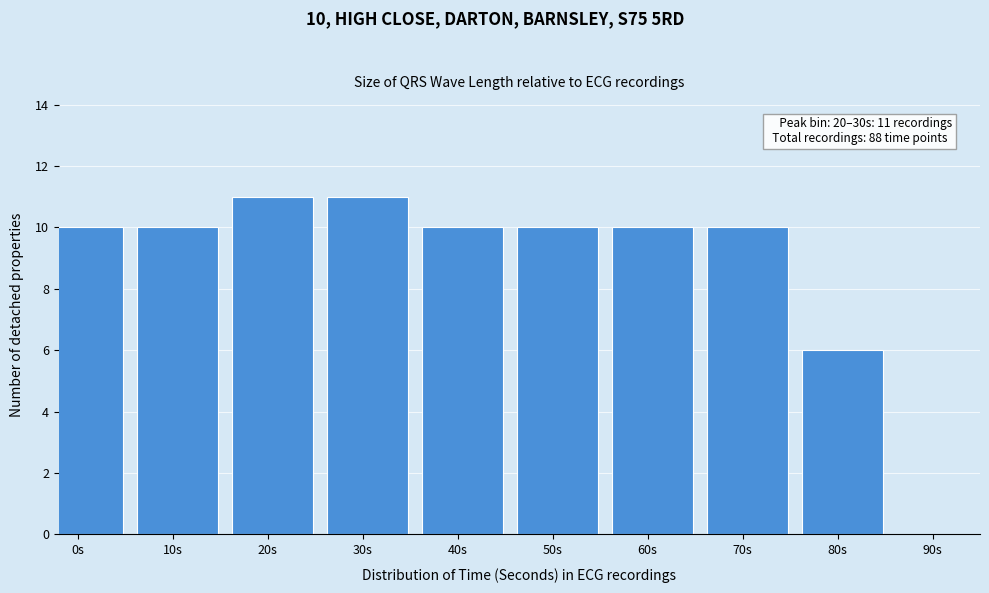

Reading left to right, list all the values displayed in this chart.

10	10	11	11	10	10	10	10	6